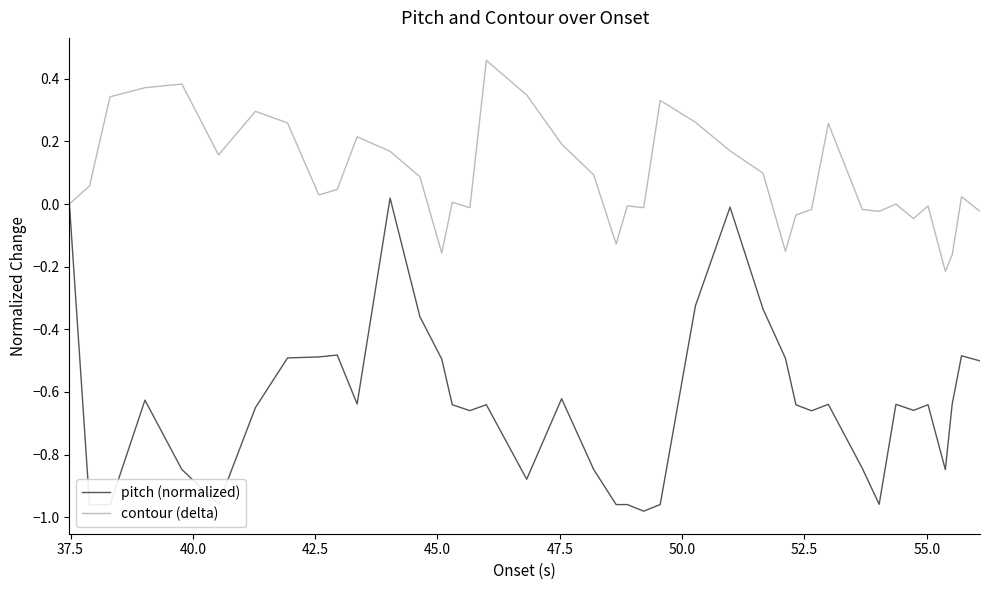

Which series has the largest range (max minus min)?

pitch (normalized)